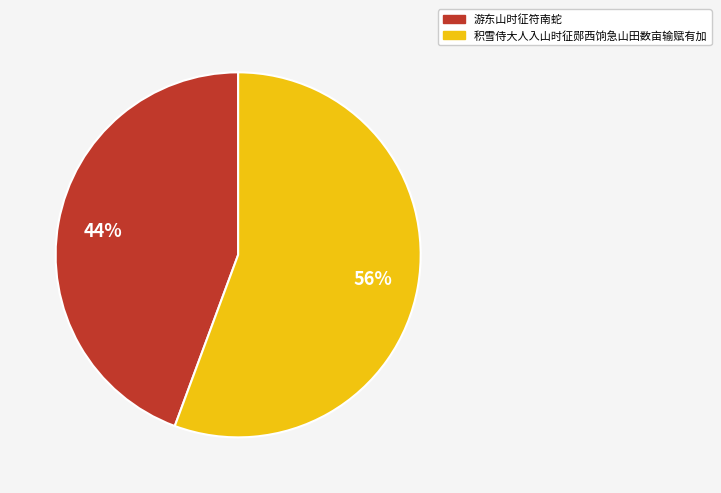

To the nearest percent, what is the combined percentage of 积雪侍大人入山时征郧西饷急山田数亩输赋有加 and 游东山时征符南蛇?

100%